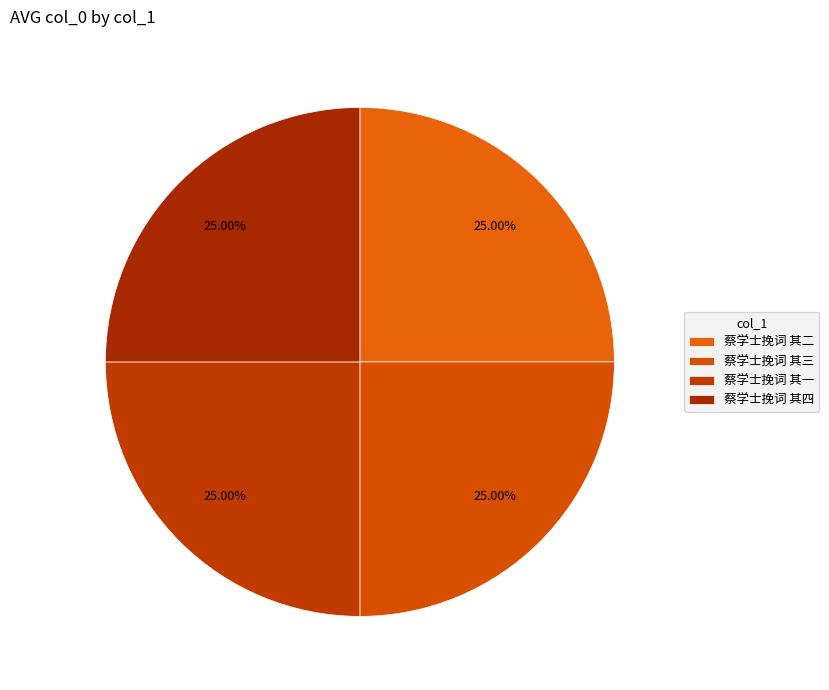

The 蔡学士挽词 其二 slice represents 38% of the pie. True or false?

False